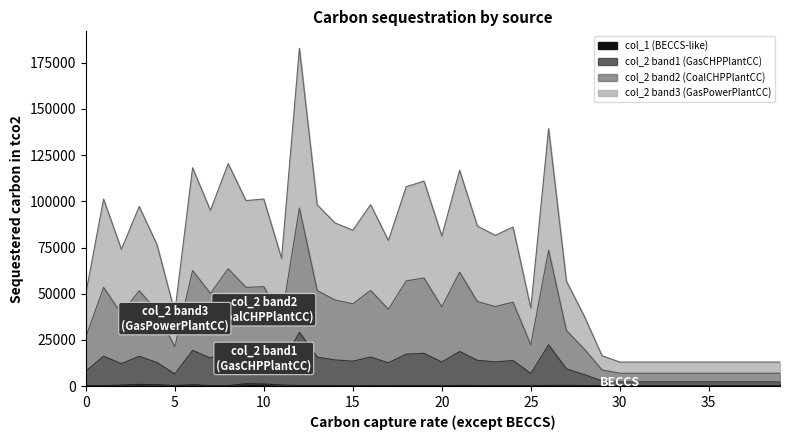

What is the sum of all col_2 values?

2768224.4